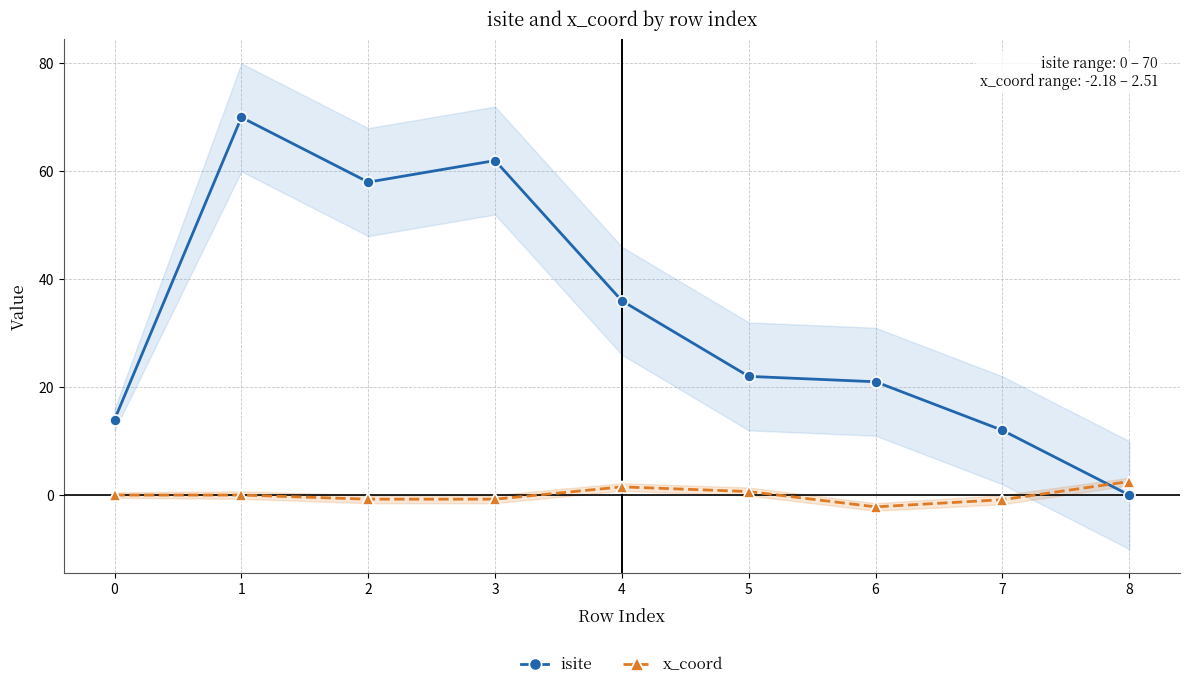

Between which two adjacent categories do isite and x_coord first intersect?

7 and 8